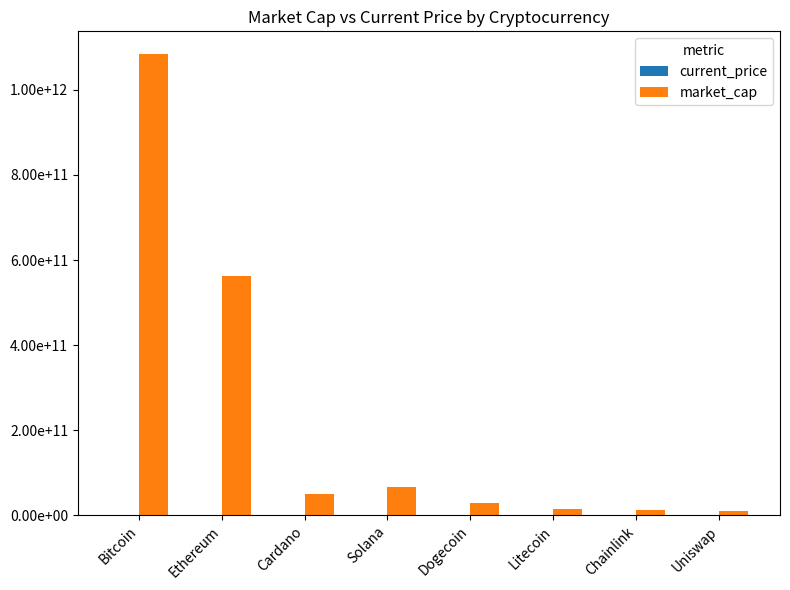

At how many categories does at least one series exceed 45688246498?

4